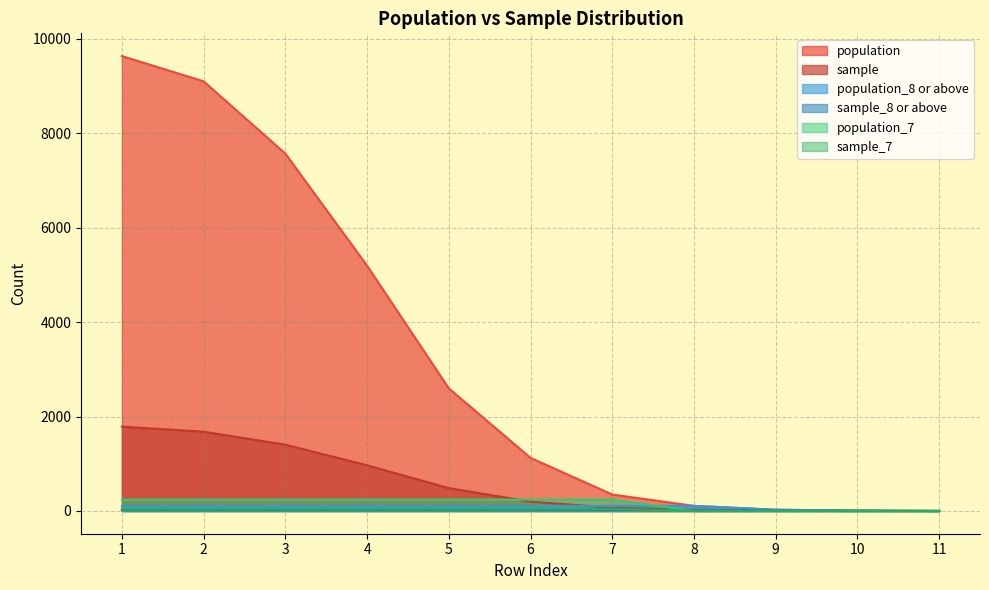

List the labels in order of sample value, largest first.

1, 2, 3, 4, 5, 6, 7, 8, 9, 10, 11